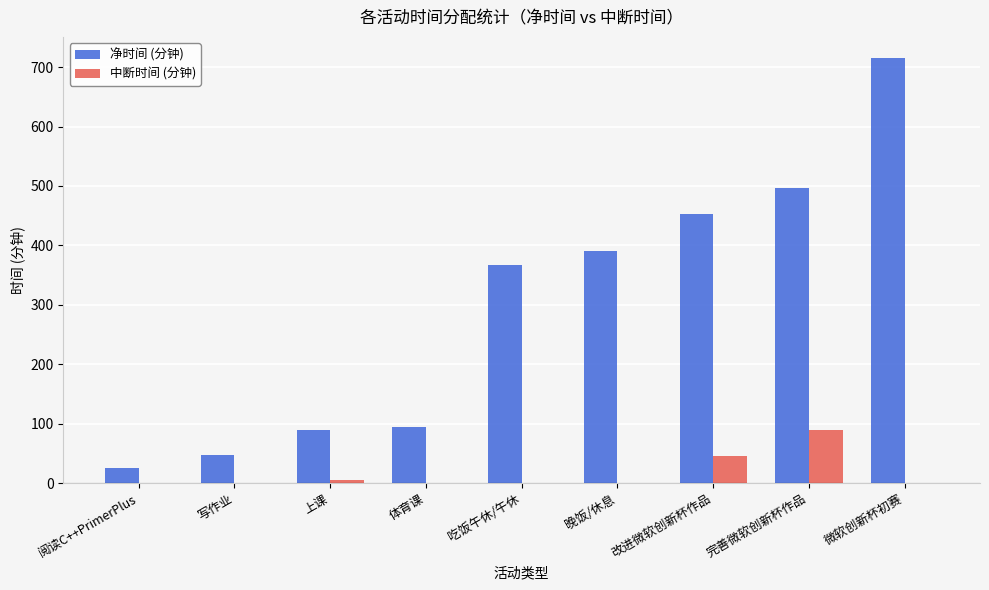

How many groups of bars are there?

9